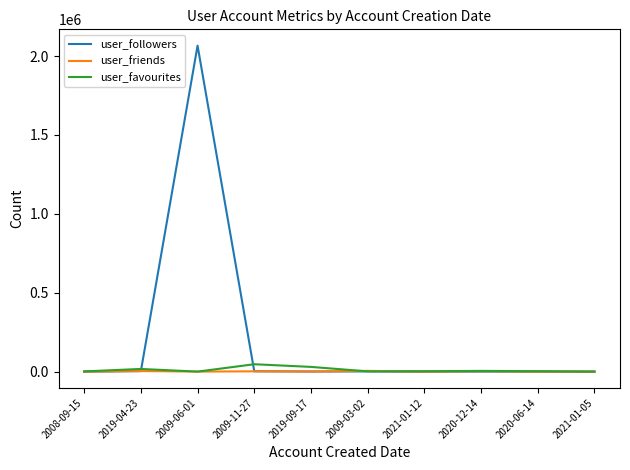

What position from the right is 2008-09-15?

10